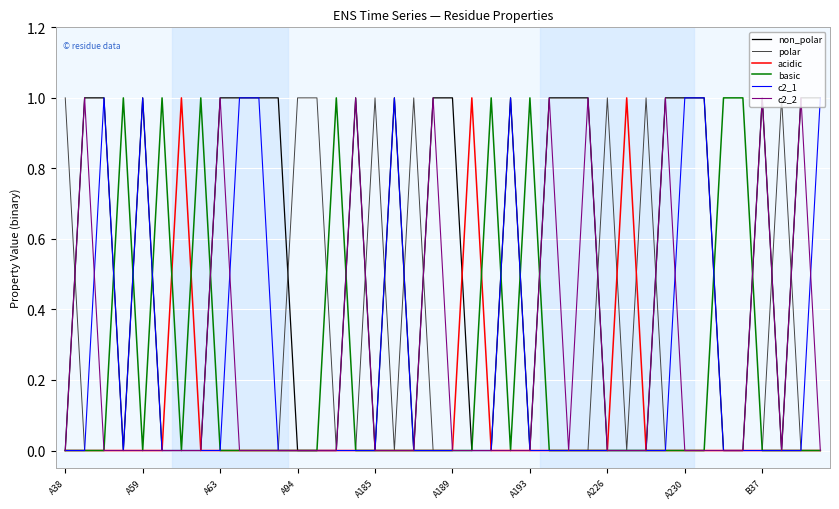

Does the chart display data point markers on the line(s)?

No